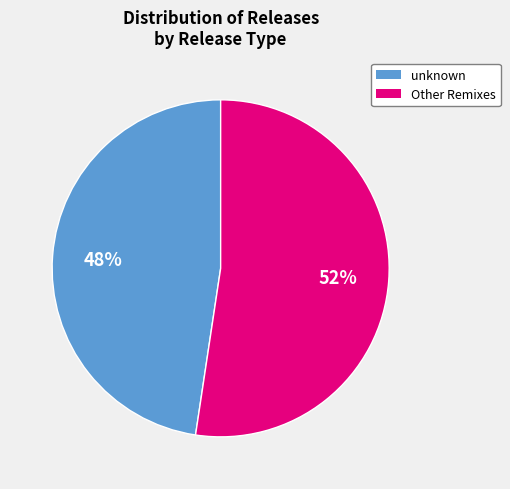

Which category has the biggest portion of the pie?

Other Remixes